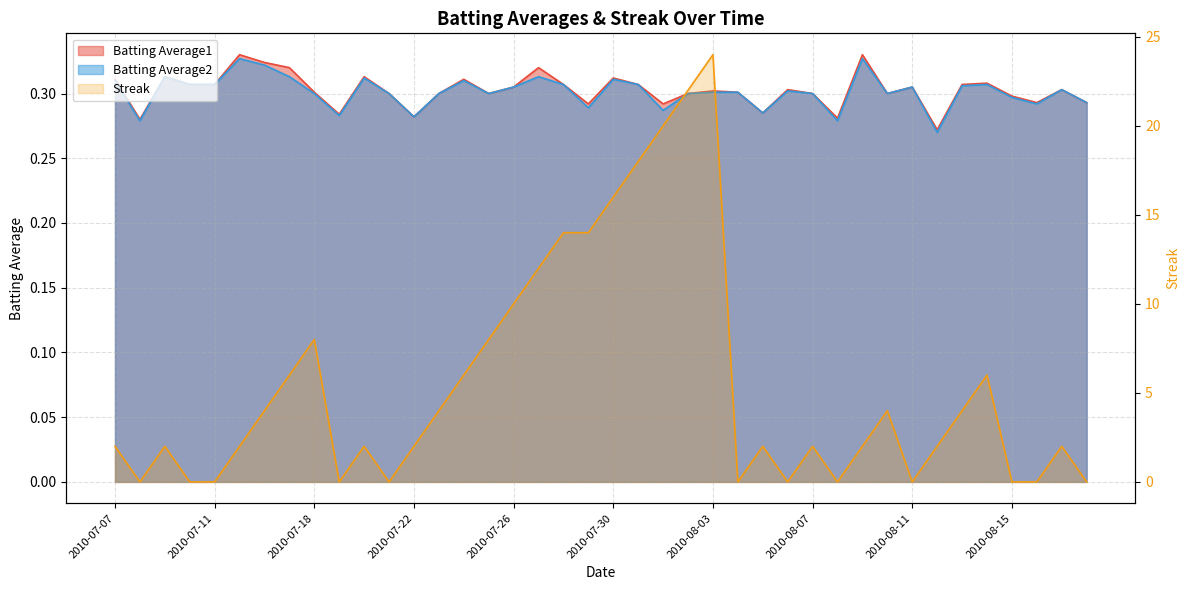

What is the maximum value shown in the chart?

24.0